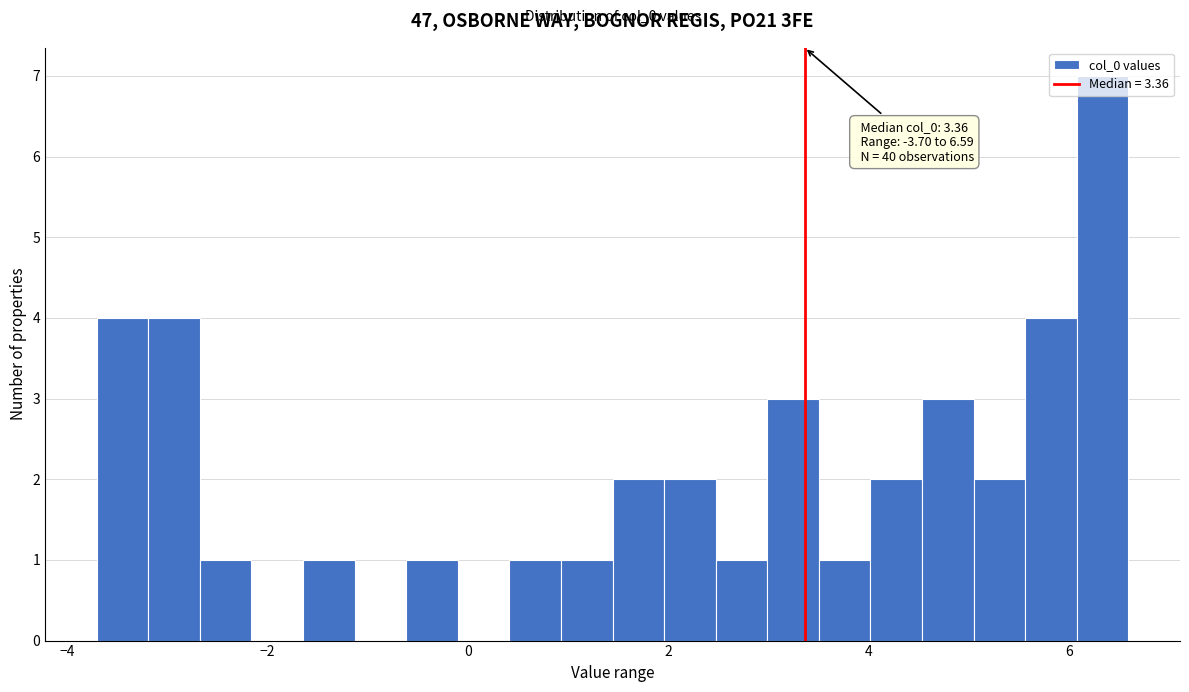

Read against the x-axis, roughly where is the centre of the tallest bar?

6.4